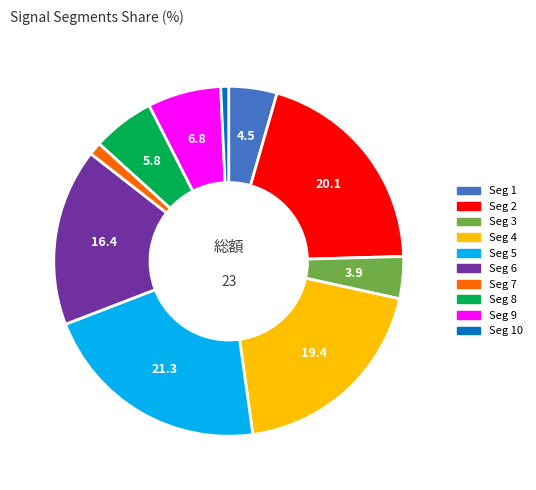

Is there any slice that represents more than half of the pie?

No